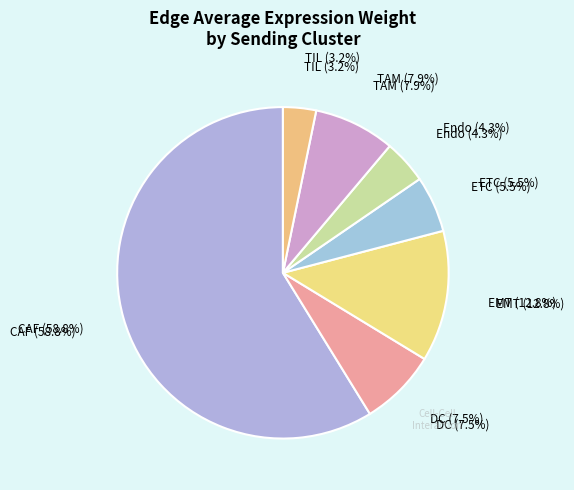

How many slices are in this pie chart?

7